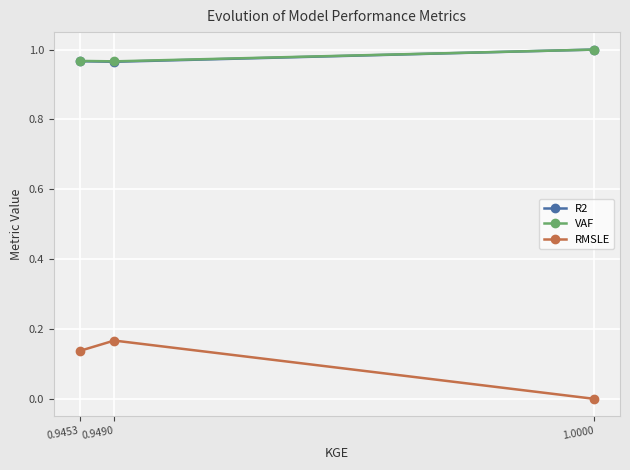

What is the sum of the VAF values at 0.9453 and 0.9490?

1.9